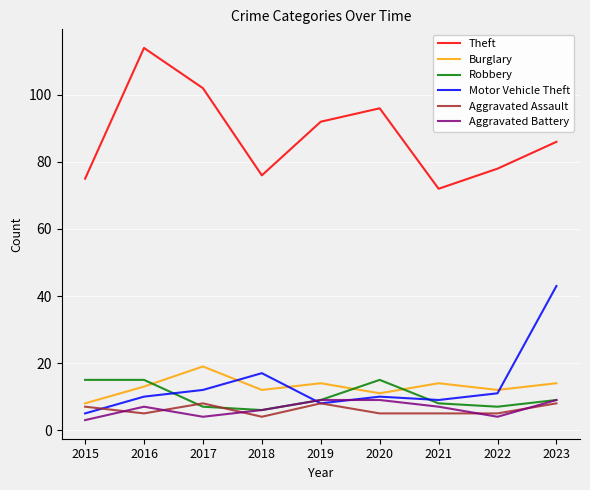

Reading left to right, what are all the values shown in this chart?

Theft: 75	114	102	76	92	96	72	78	86
Burglary: 8	13	19	12	14	11	14	12	14
Robbery: 15	15	7	6	9	15	8	7	9
Motor Vehicle Theft: 5	10	12	17	8	10	9	11	43
Aggravated Assault: 7	5	8	4	8	5	5	5	8
Aggravated Battery: 3	7	4	6	9	9	7	4	9